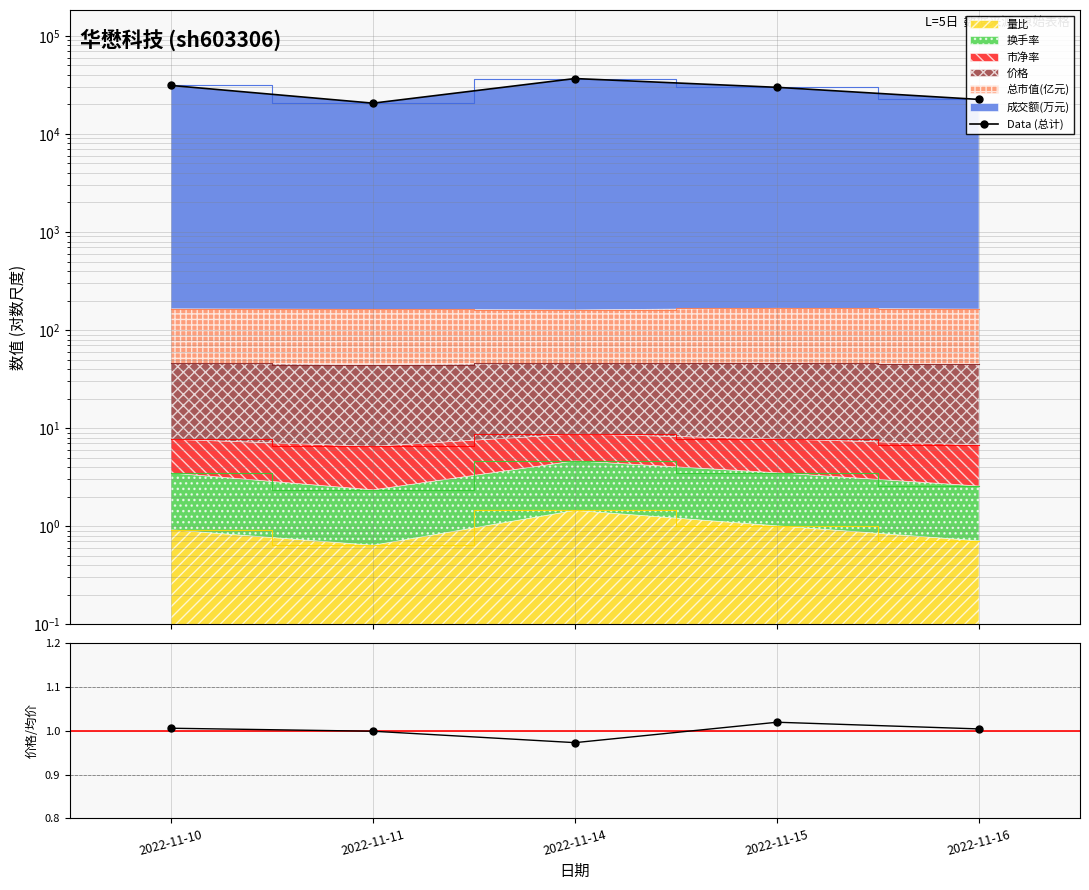

What is the value of the 1st point from the left?

31218.7